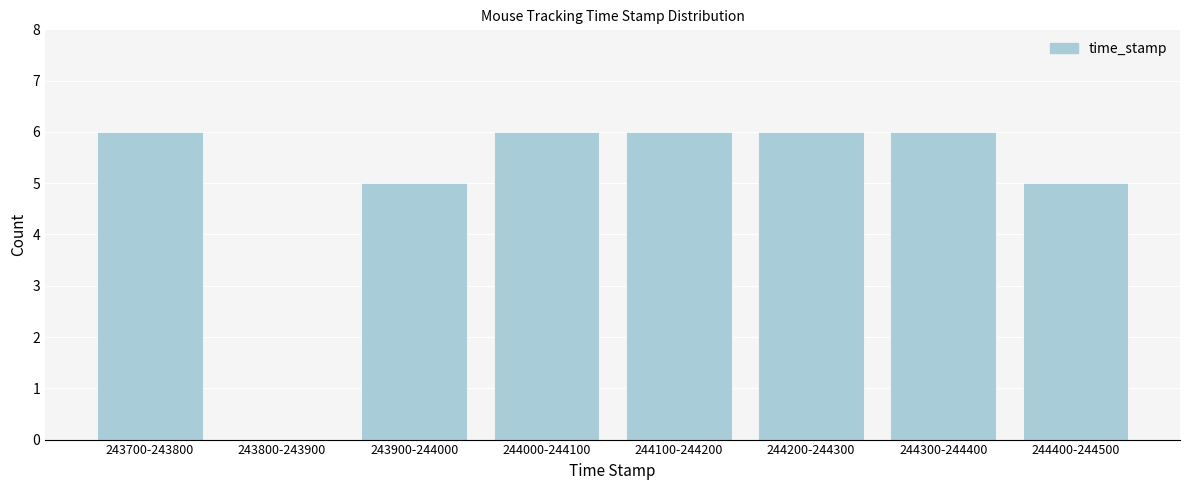

Reading left to right, what are all the values shown in this chart?

243700-243800=6	243800-243900=0	243900-244000=5	244000-244100=6	244100-244200=6	244200-244300=6	244300-244400=6	244400-244500=5